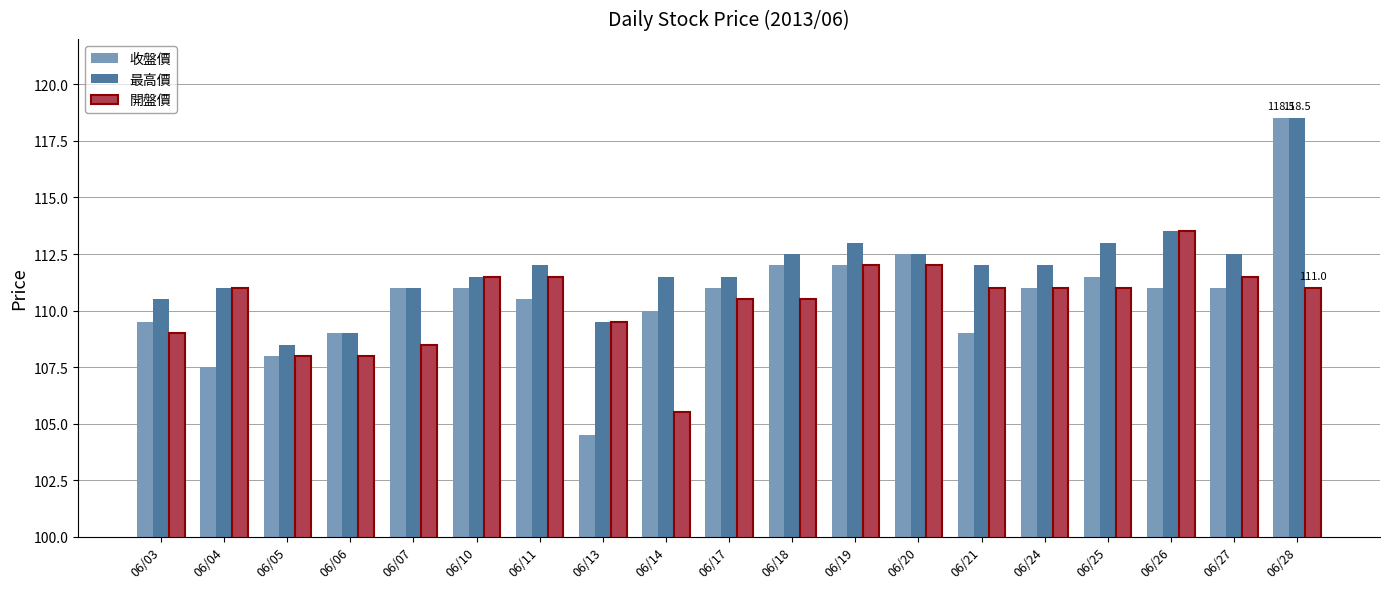

Which series has the largest range (max minus min)?

收盤價